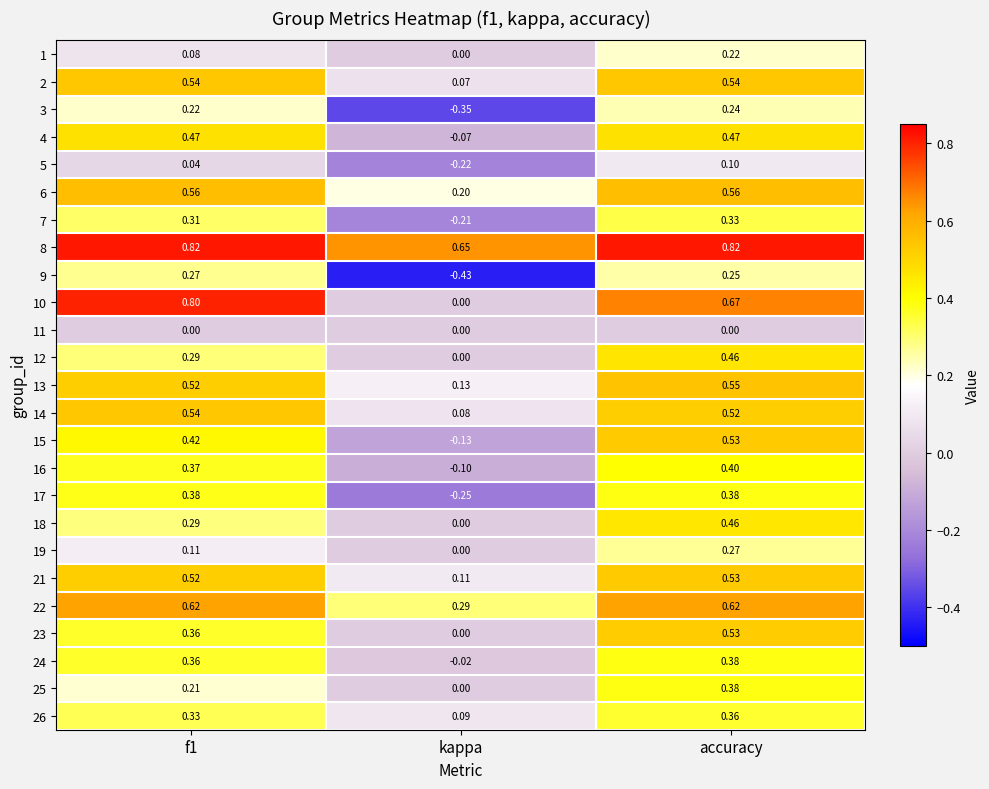

Is the value of 7 at accuracy greater than the value of 1 at accuracy?

Yes